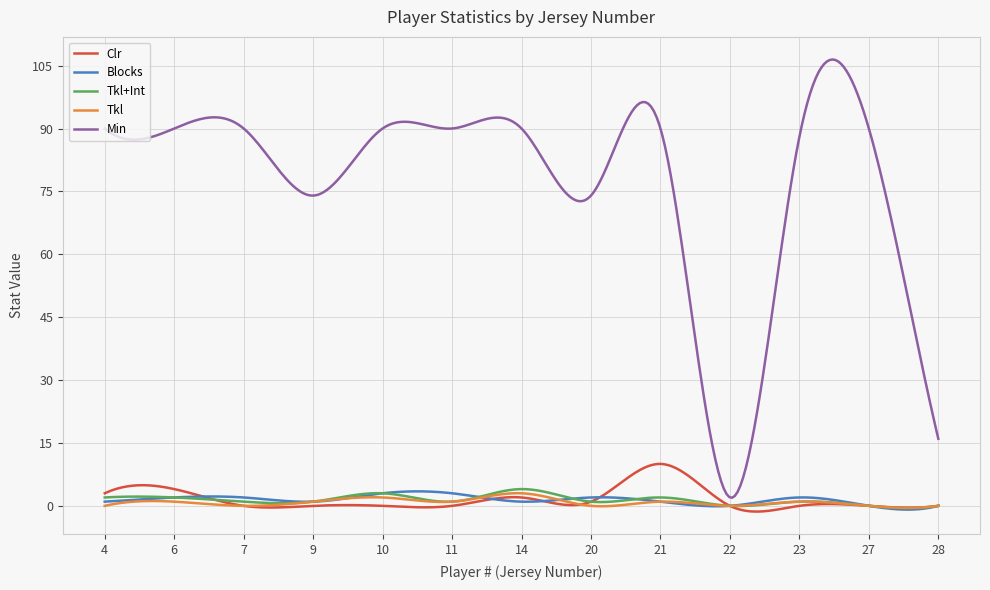

What is the maximum value for Tkl+Int?

4.0